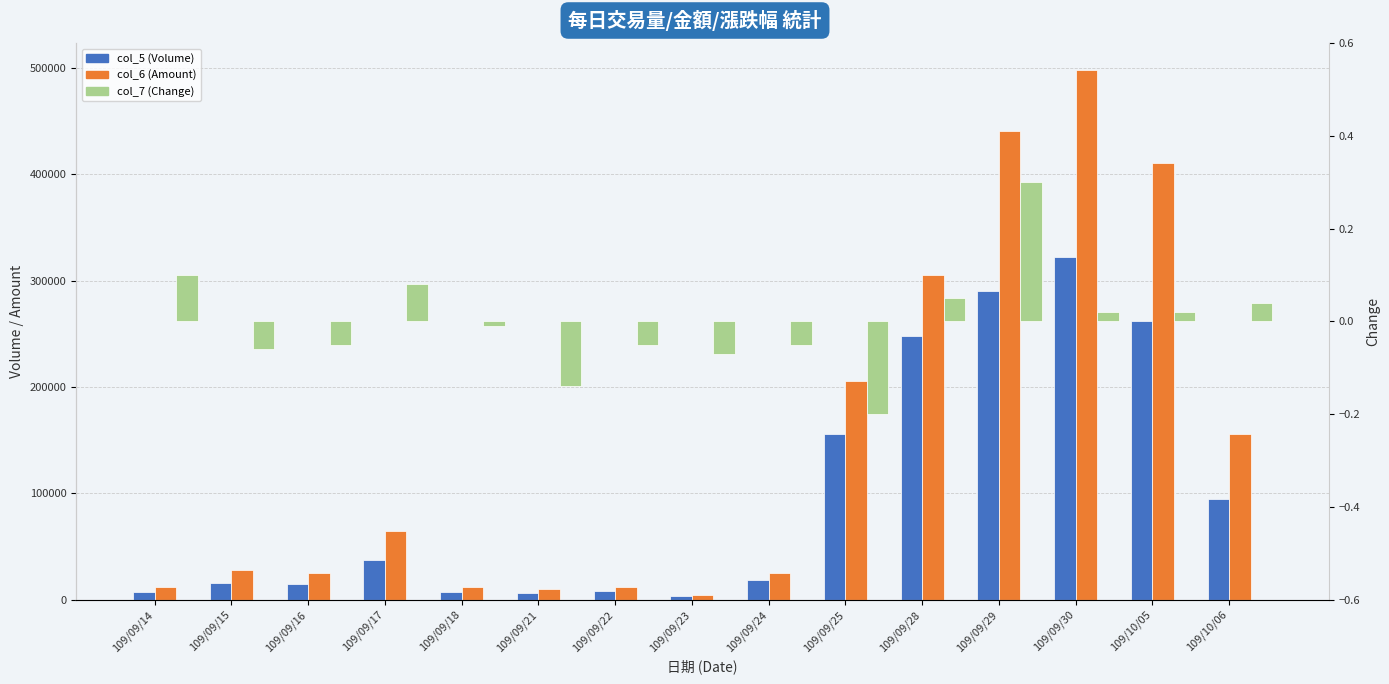

How many data points in col_5 (Volume) are above 18000?

7